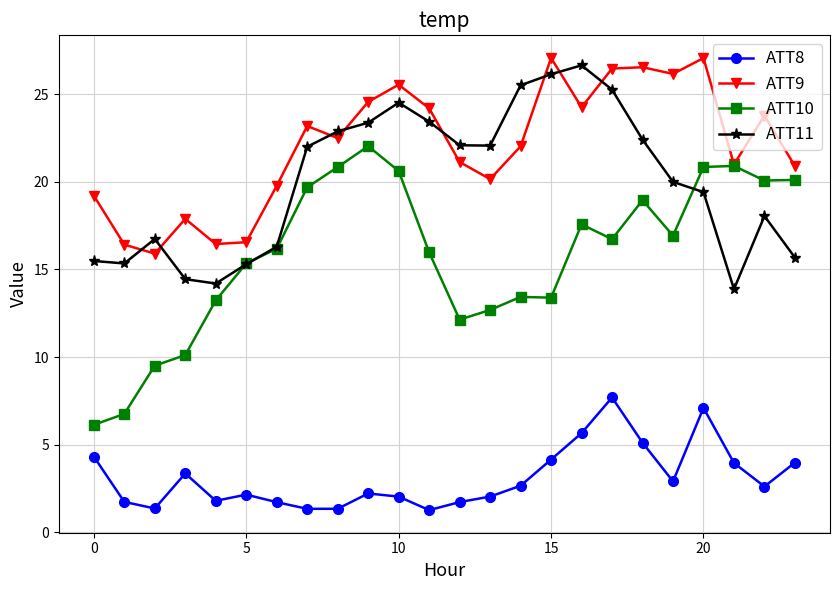

What is the maximum value for ATT8?

7.7